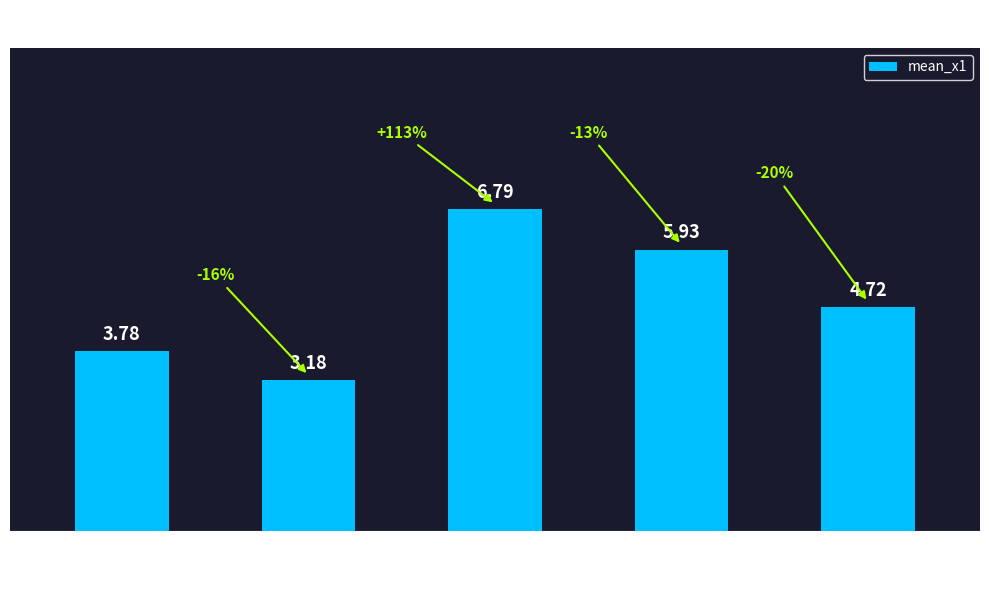

True or false: the data shows 1.3 at FC=1.

False